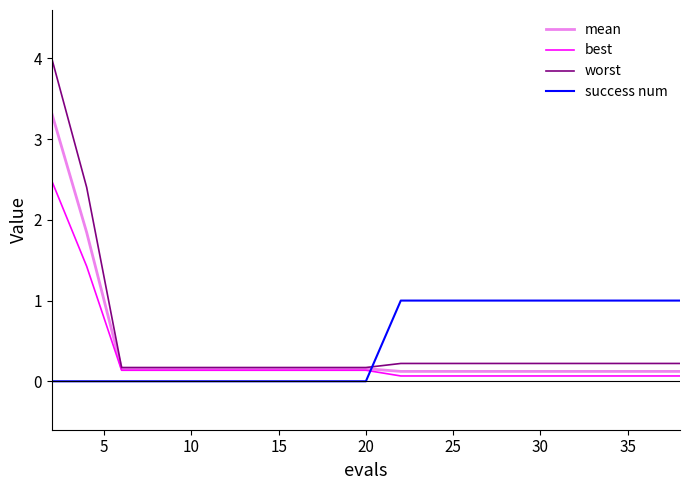

Which series has the largest range (max minus min)?

worst